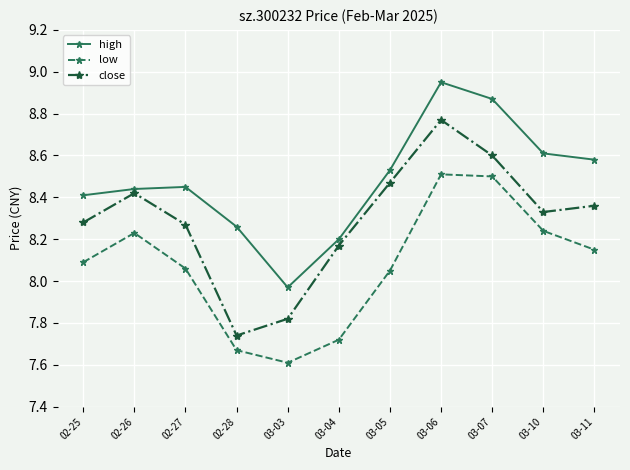

How many data points in low are above 8?

8